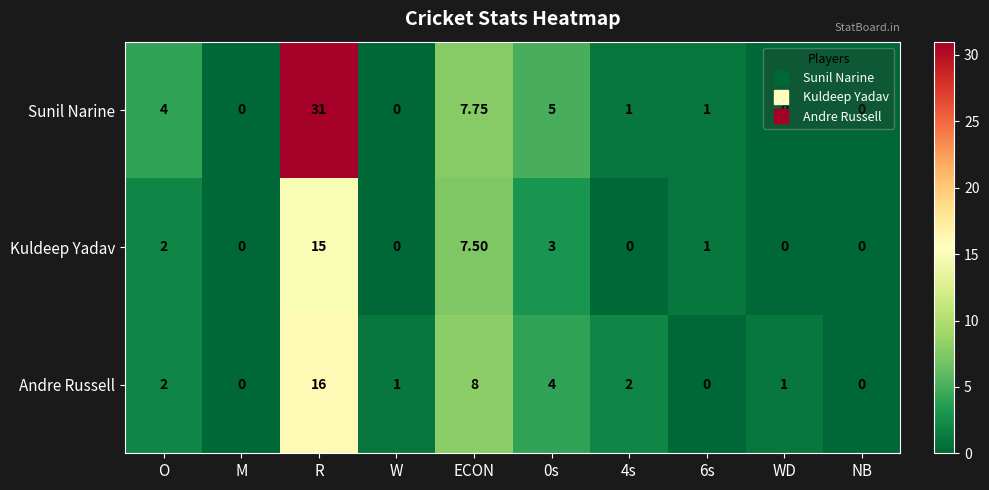

Which series has the widest spread of values?

Sunil Narine